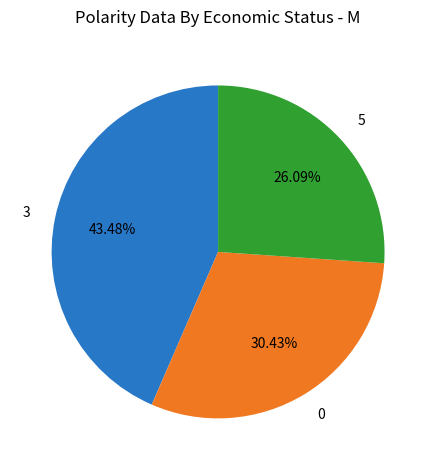

Which has a higher value, 5 or 3?

3